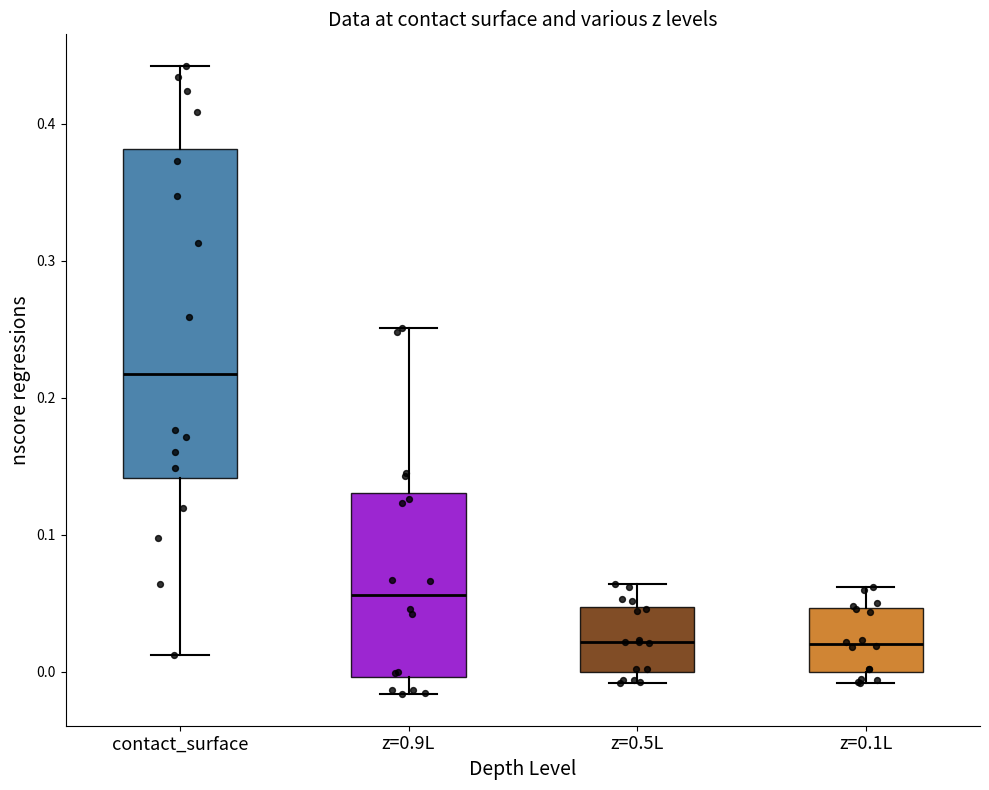

Where is the lower edge of the box for z=0.5L on the y-axis? The values are not printed on the chart, so give them approximately, as read against the axis.

0.00